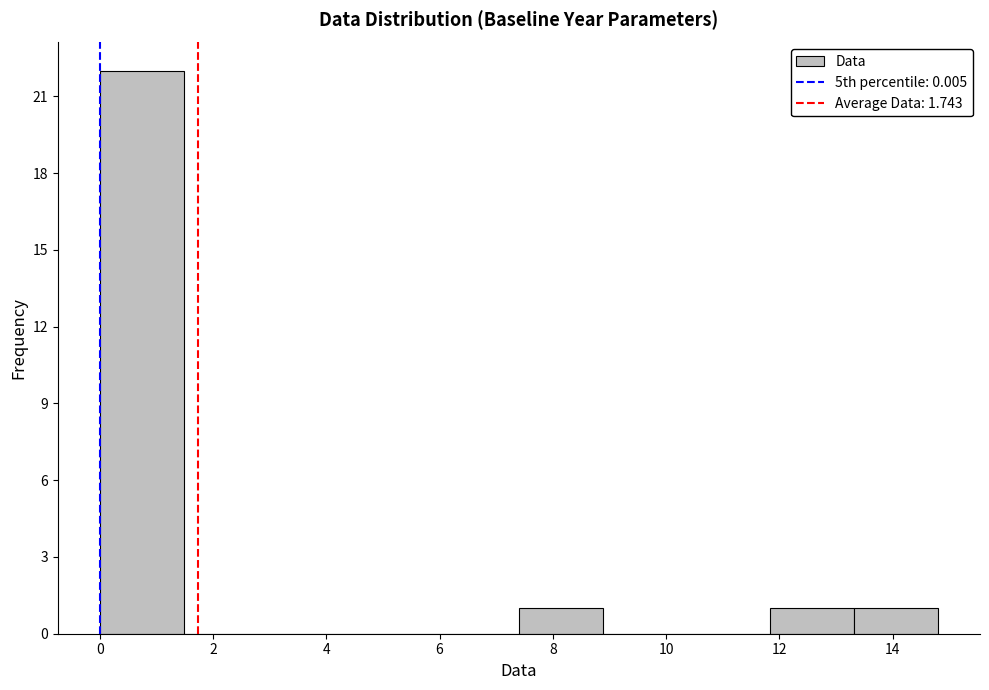

Reading left to right, list every bar in this chart as the range it spans on the x-axis followed by its height. Neither the bar edges nor the heights are printed on the chart, so give them approximately, as read against the axes.

0.00 to 1.48: 22
1.48 to 2.96: 0
2.96 to 4.44: 0
4.44 to 5.92: 0
5.92 to 7.40: 0
7.40 to 8.88: 1
8.88 to 10.36: 0
10.36 to 11.84: 0
11.84 to 13.32: 1
13.32 to 14.80: 1